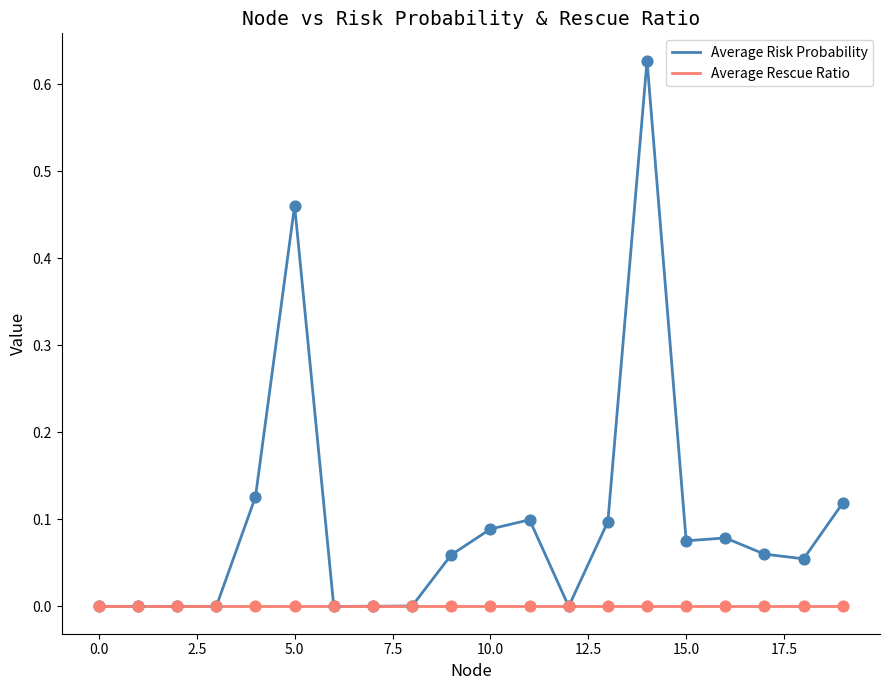

Which series has the largest total across all categories?

Average Risk Probability